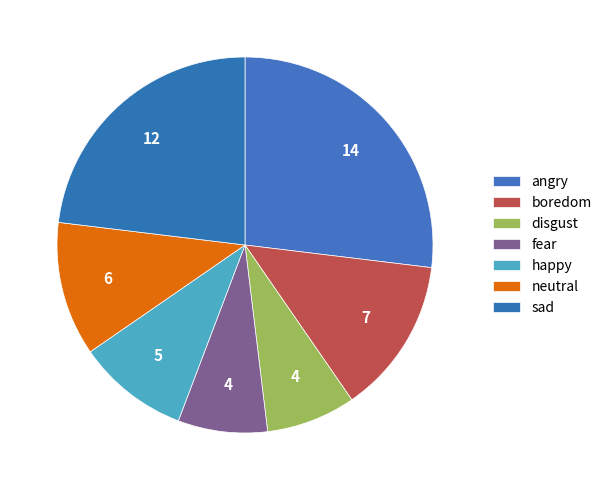

Between fear and disgust, which is larger?

fear